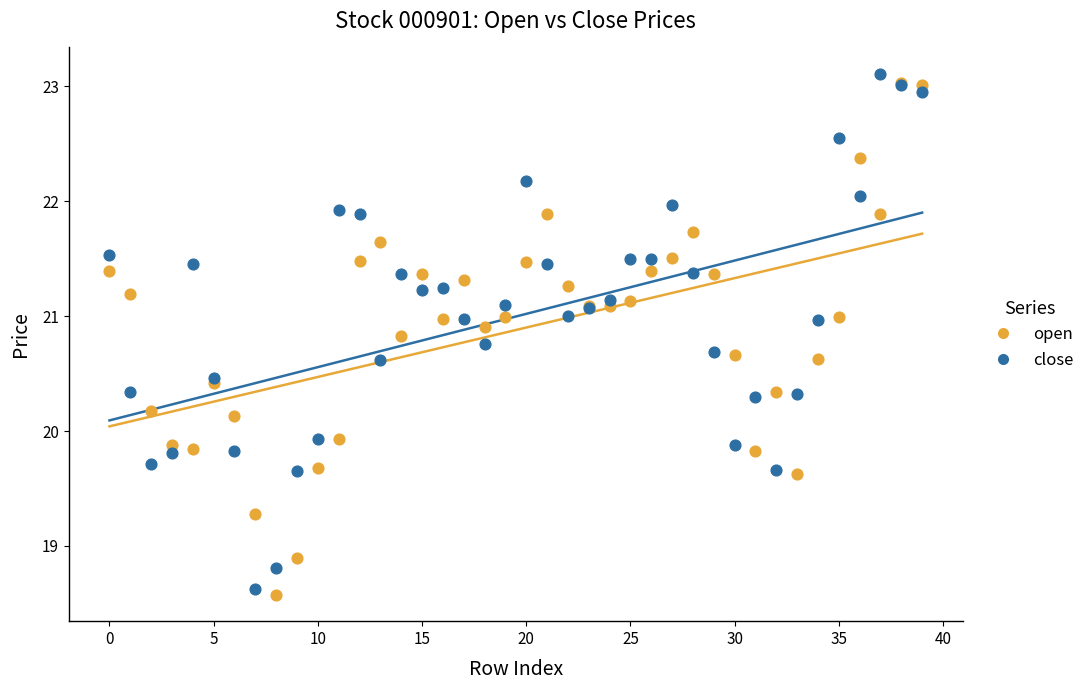

Which series reaches the minimum Y coordinate?

open